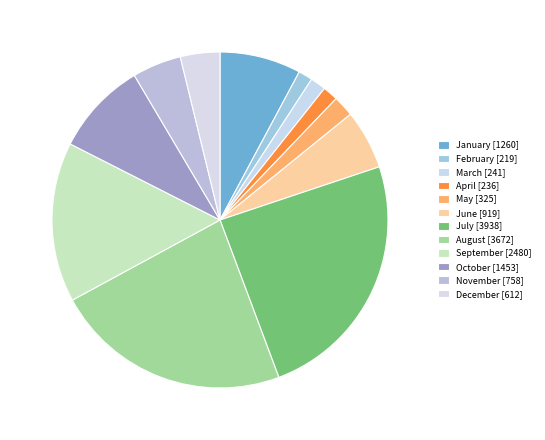

Is there any slice that represents more than half of the pie?

No